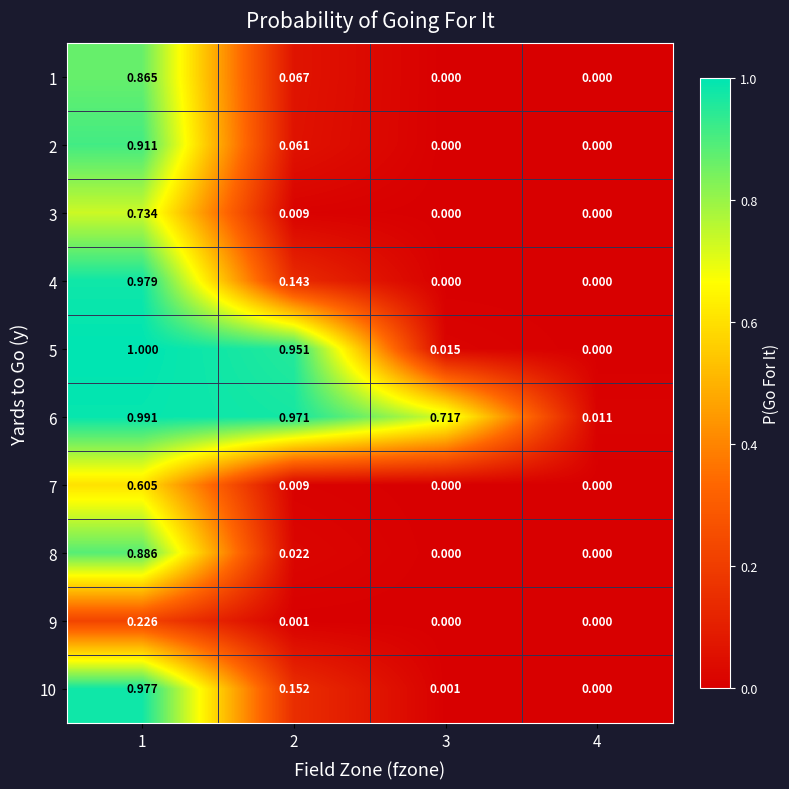

At which category is the sum across all series the highest?

1